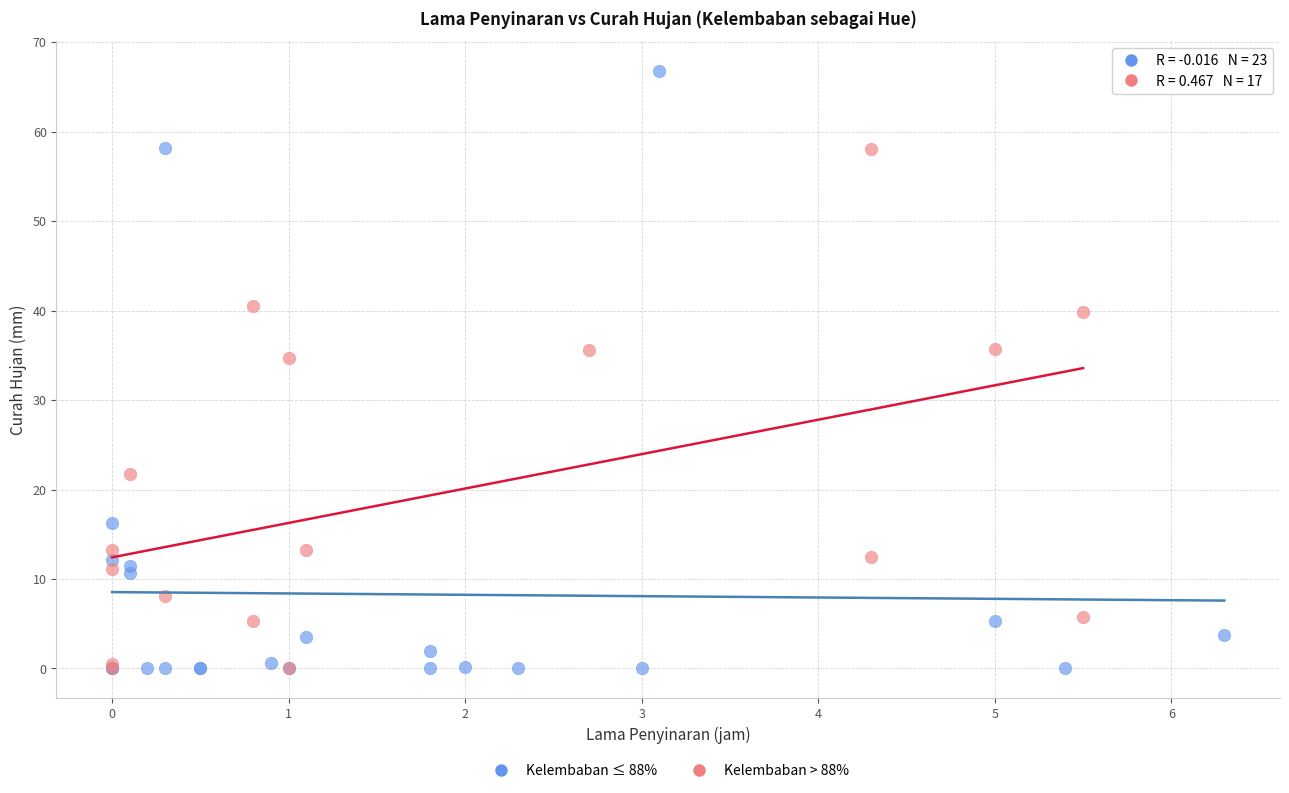

Which series reaches the maximum Y coordinate?

Kelembaban ≤ 88%